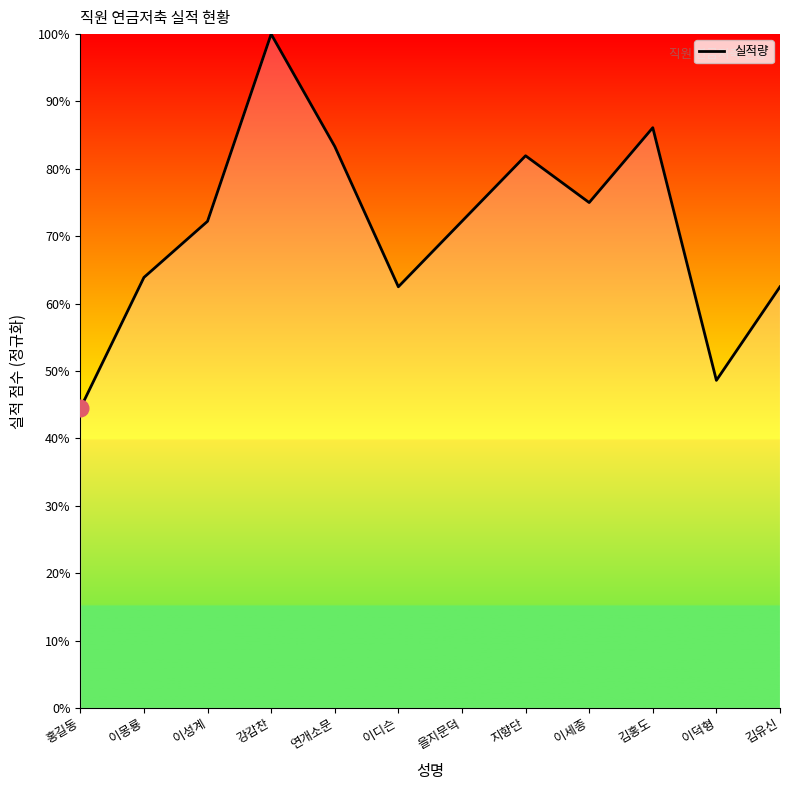

At which category does the chart reach its minimum across all series?

홍길동